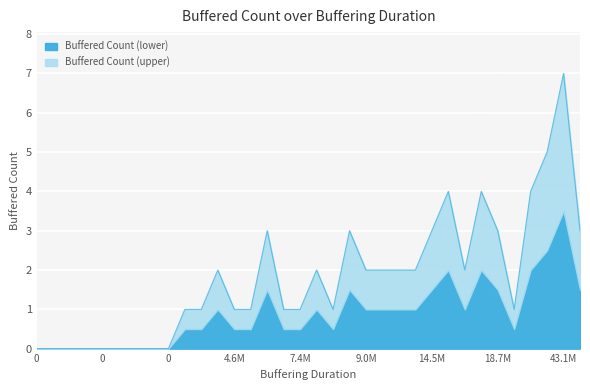

How many values are below 2?

17